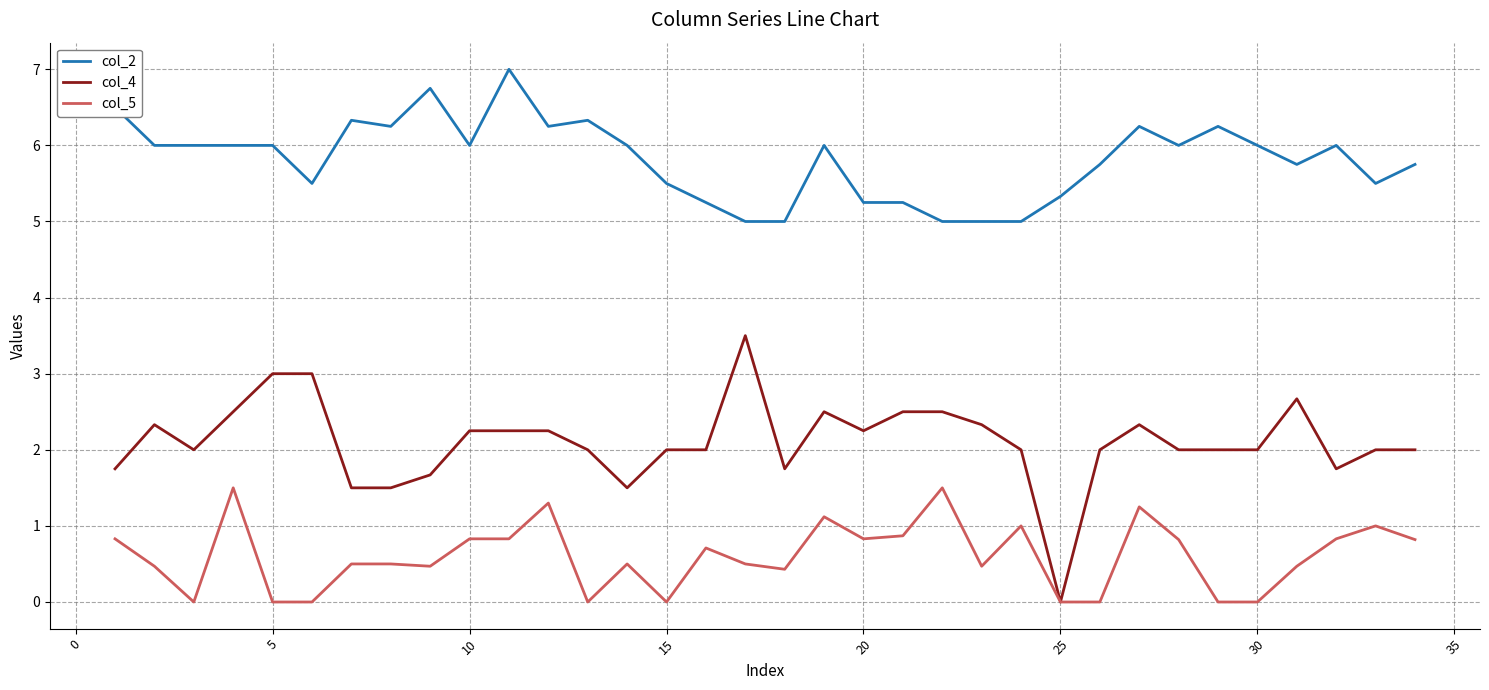

True or false: col_2 and col_4 intersect in this chart.

False